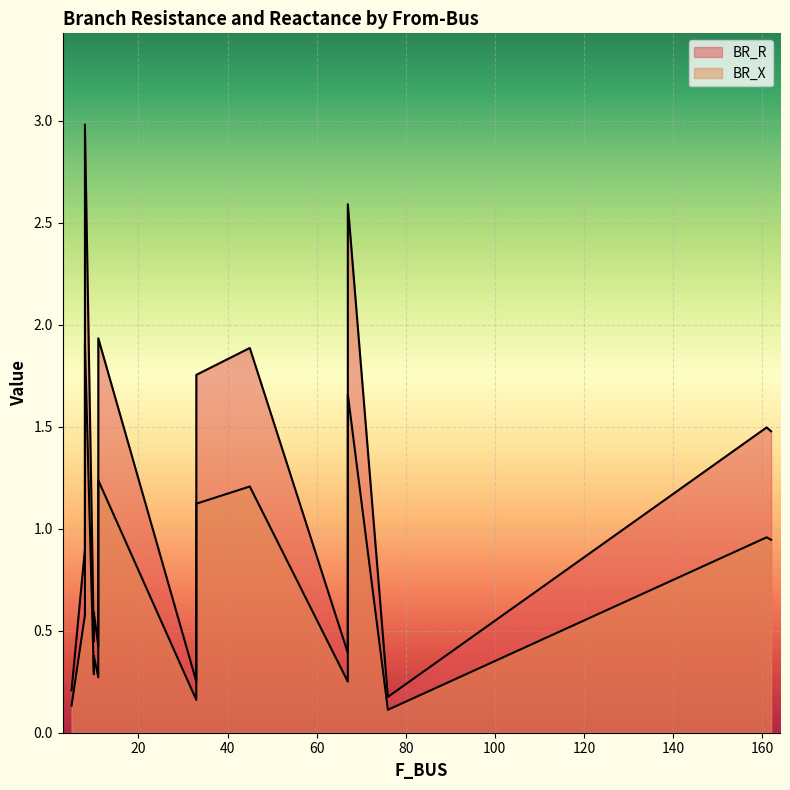

The BR_X series shows 0.3 at 10. True or false?

True